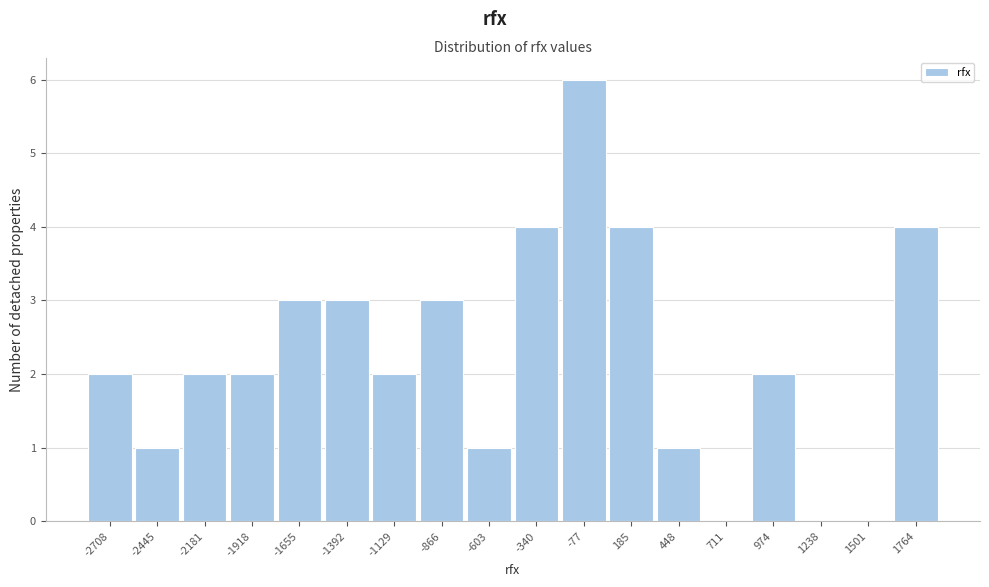

Reading left to right, what are all the values shown in this chart?

-2708=2	-2445=1	-2181=2	-1918=2	-1655=3	-1392=3	-1129=2	-866=3	-603=1	-340=4	-77=6	185=4	448=1	711=0	974=2	1238=0	1501=0	1764=4